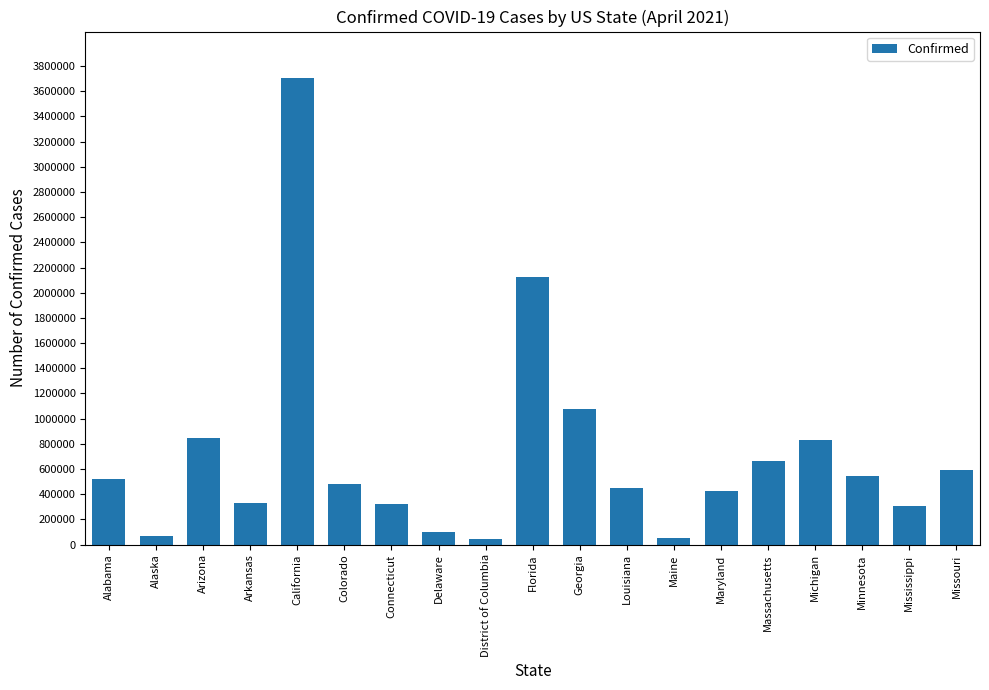

Does the chart contain stacked bars?

No